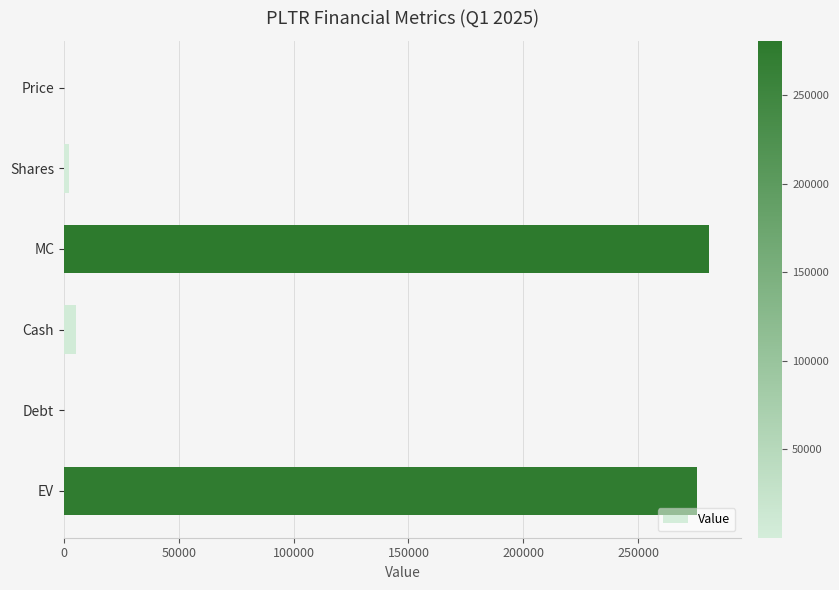

What is the sum of the values at EV and MC?

556478.4